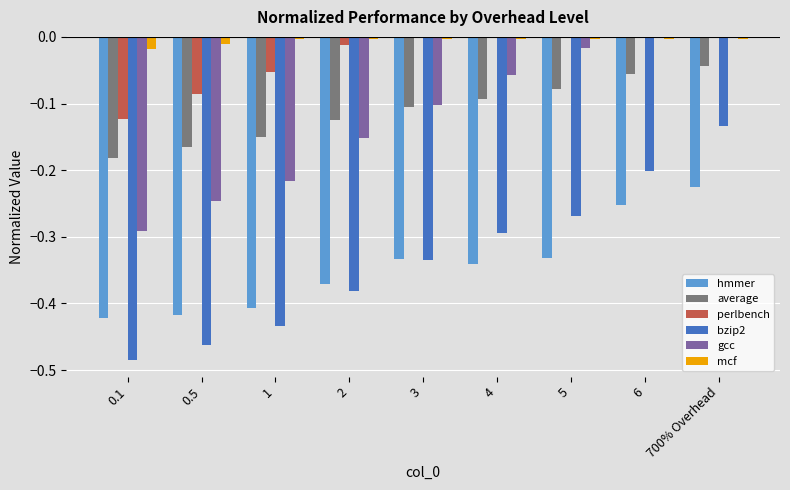

Which series changed the most between 0.1 and 1?

gcc